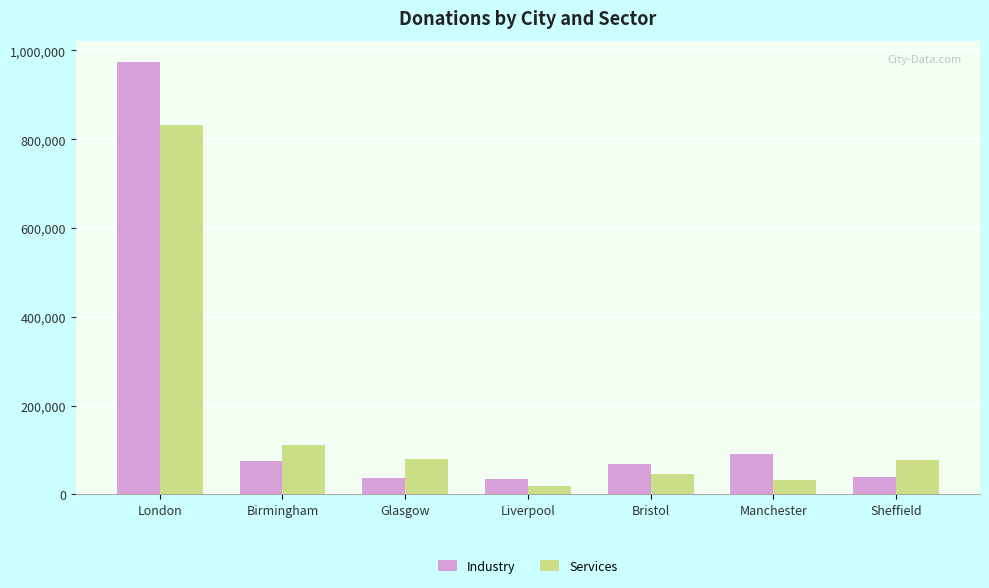

What is the minimum value for Industry?

34660